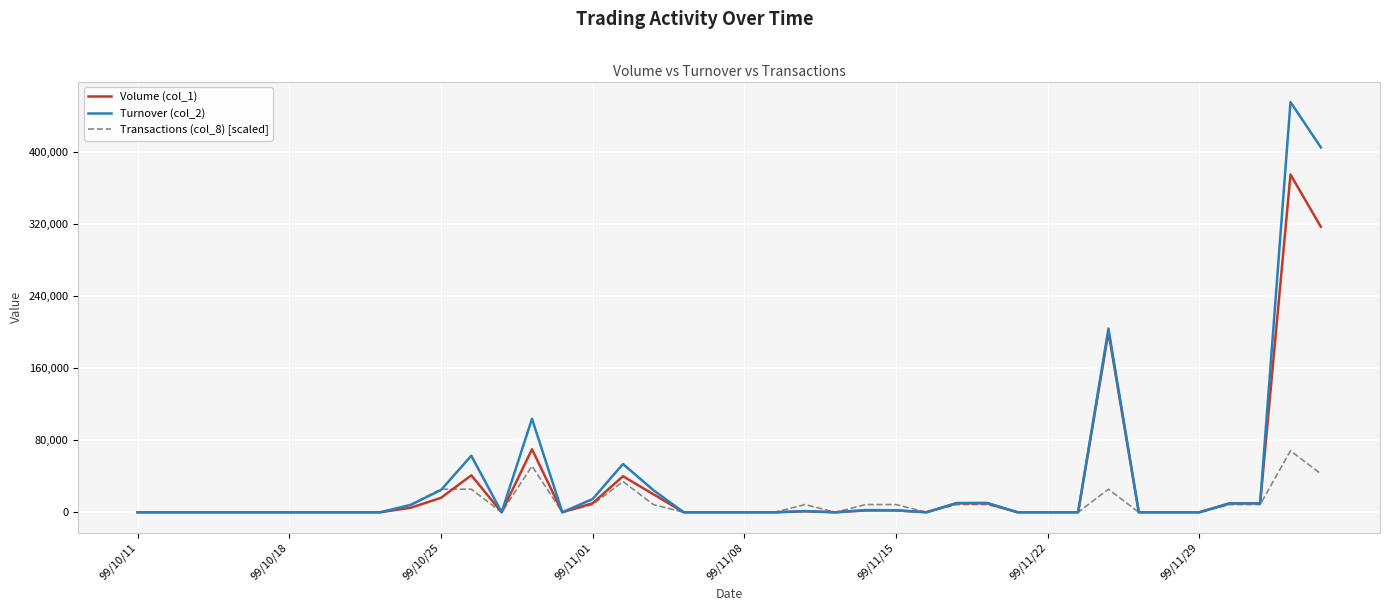

What are all the series names shown in the legend?

Volume (col_1), Turnover (col_2), Transactions (col_8) [scaled]